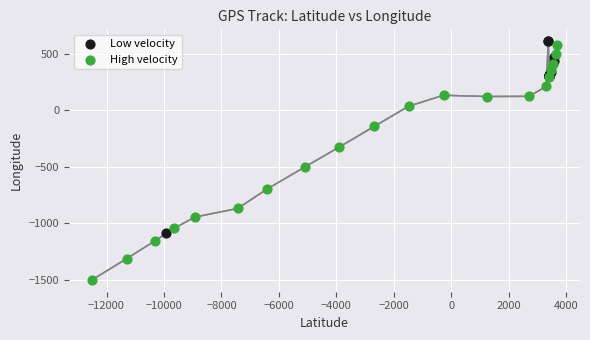

Which series reaches the maximum Y coordinate?

Low velocity